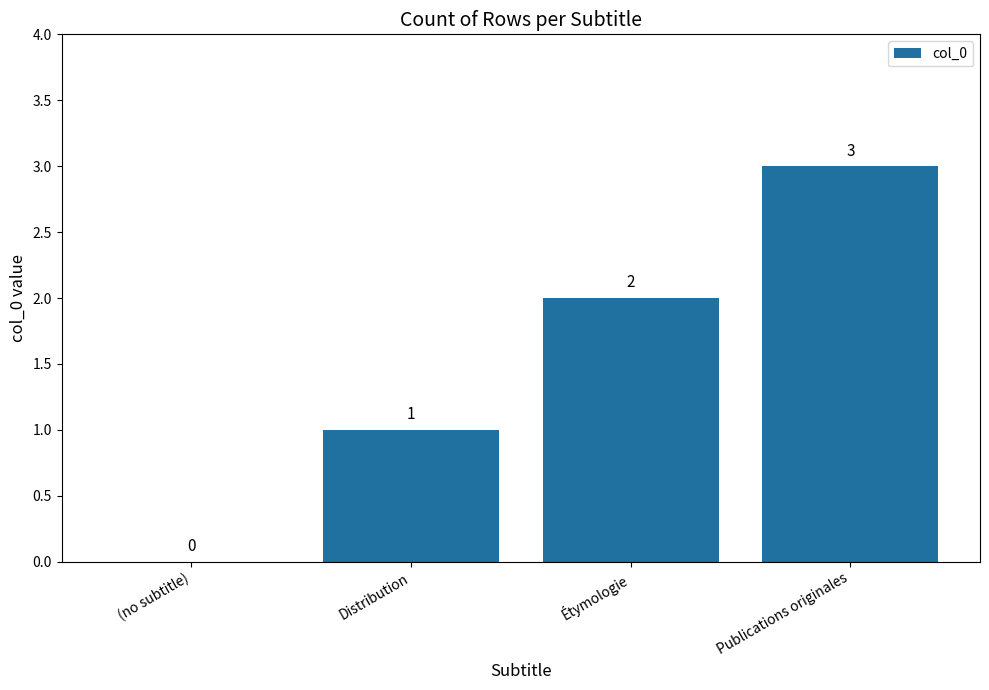

What is the sum of the values at Distribution and Étymologie?

3